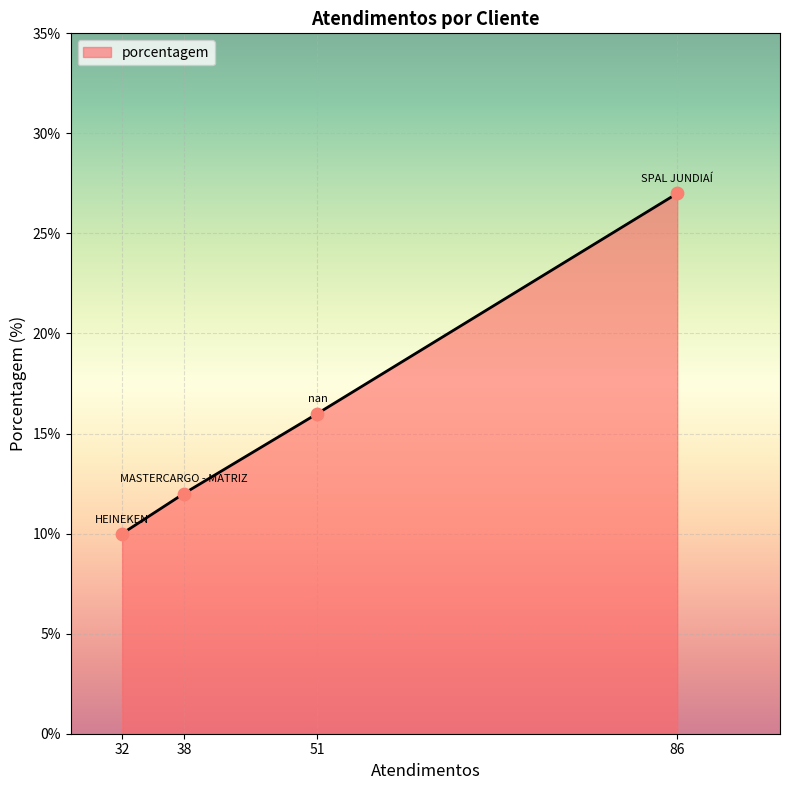

Between 32 and 86, which is larger?

86